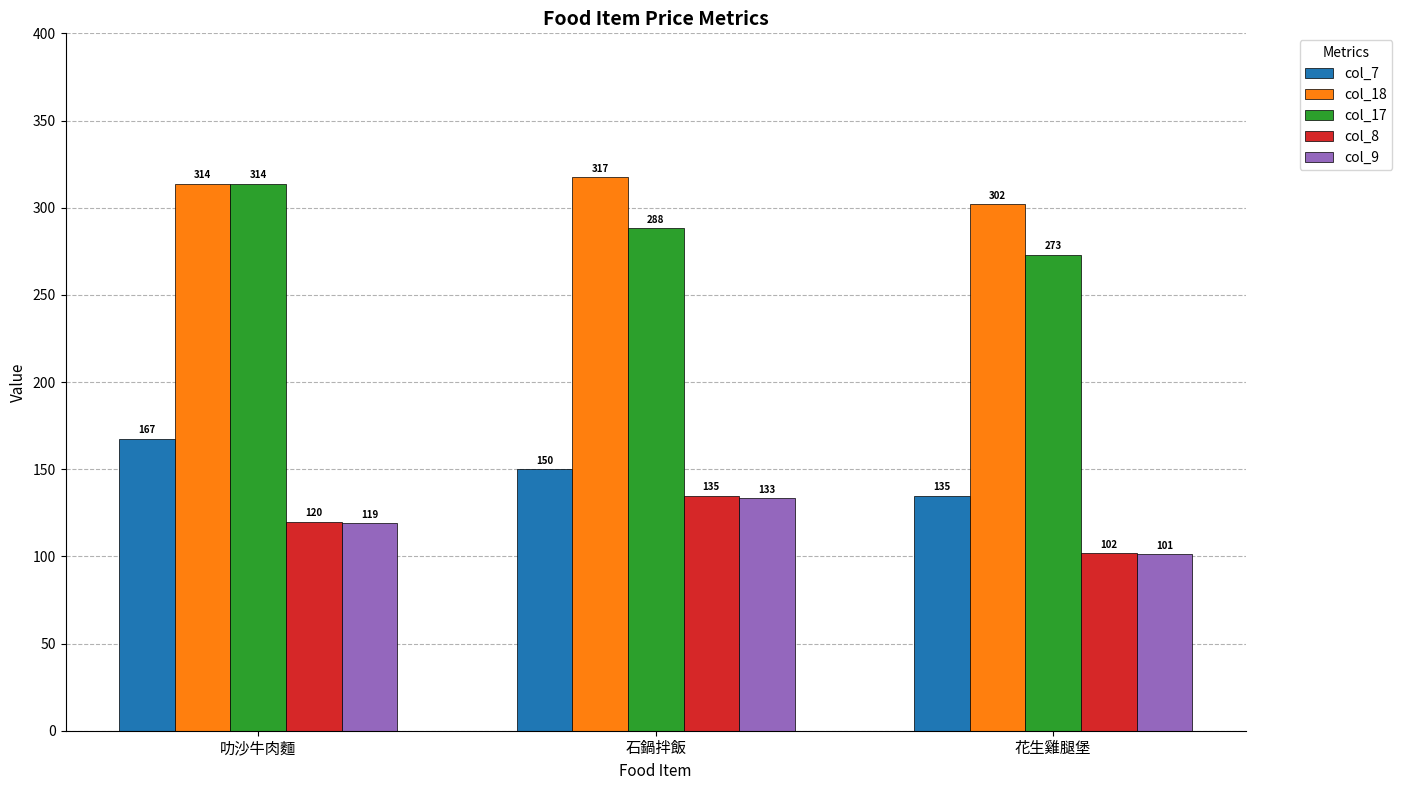

Between 叻沙牛肉麵 and 花生雞腿堡, which series saw the biggest shift?

col_17